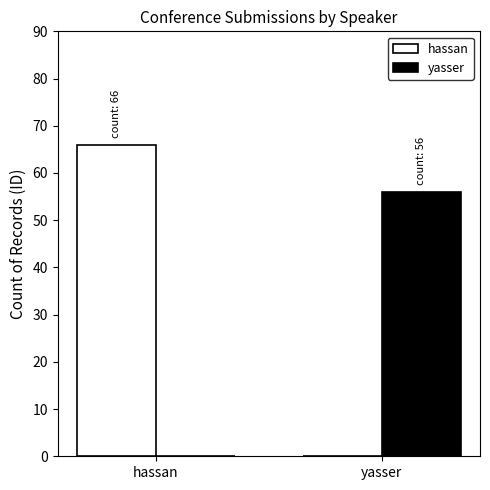

What is the sum of all hassan values?

66